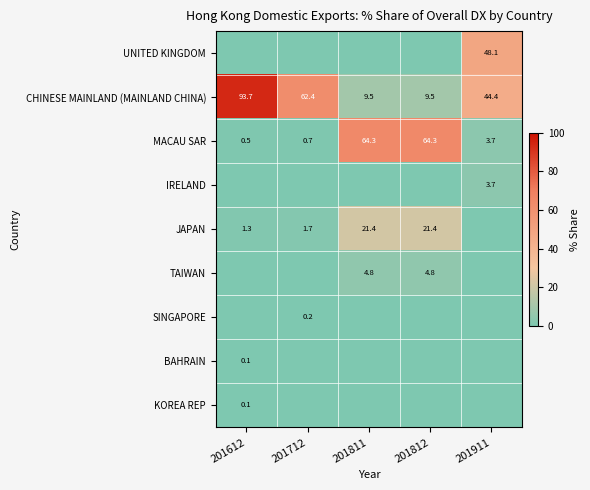

What is the approximate value of CHINESE MAINLAND (MAINLAND CHINA) at 201811?

9.5